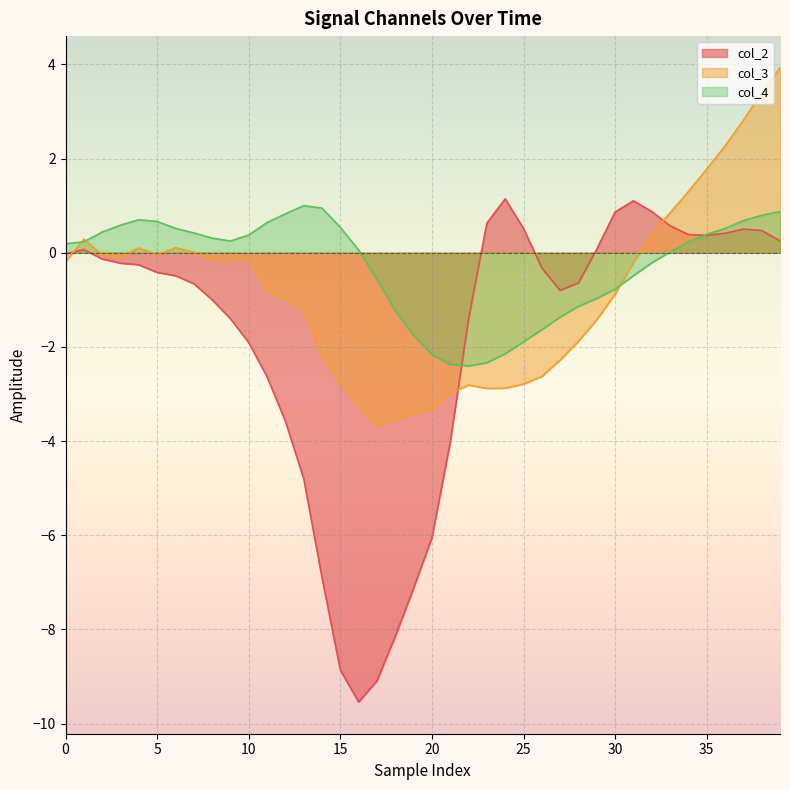

What is the smallest value displayed?

-9.5